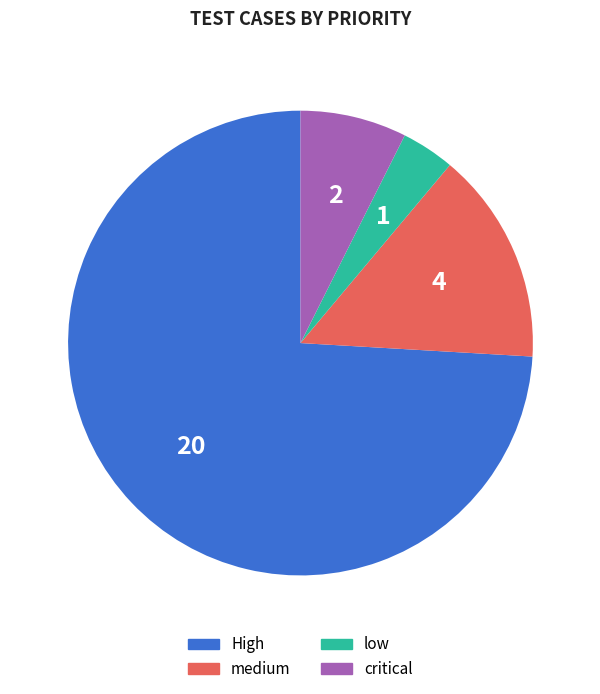

Do medium and low together represent more than half of the pie?

No